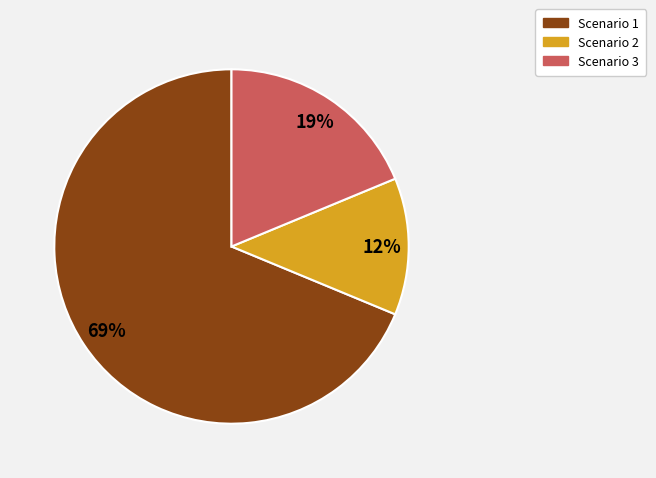

Rank the categories by value from lowest to highest.

Scenario 2, Scenario 3, Scenario 1